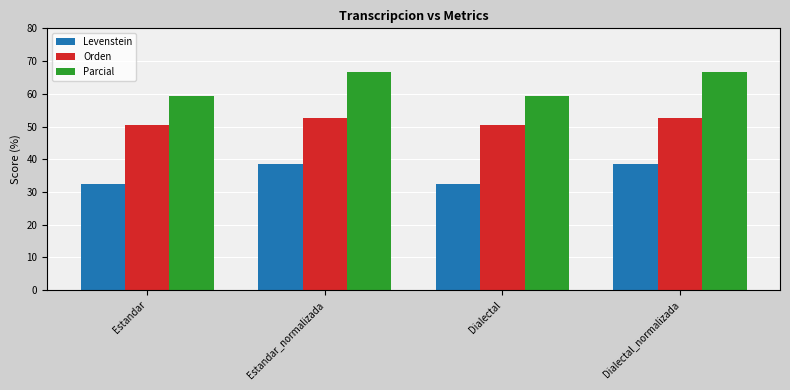

At how many categories does at least one series exceed 53?

4